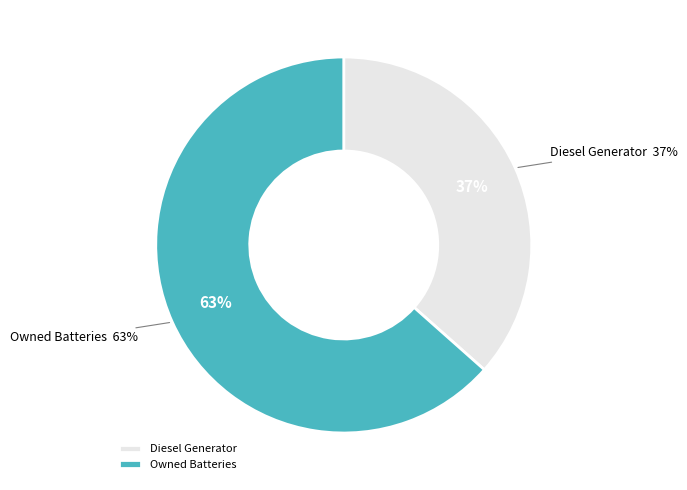

Is there a majority slice in this chart?

Yes